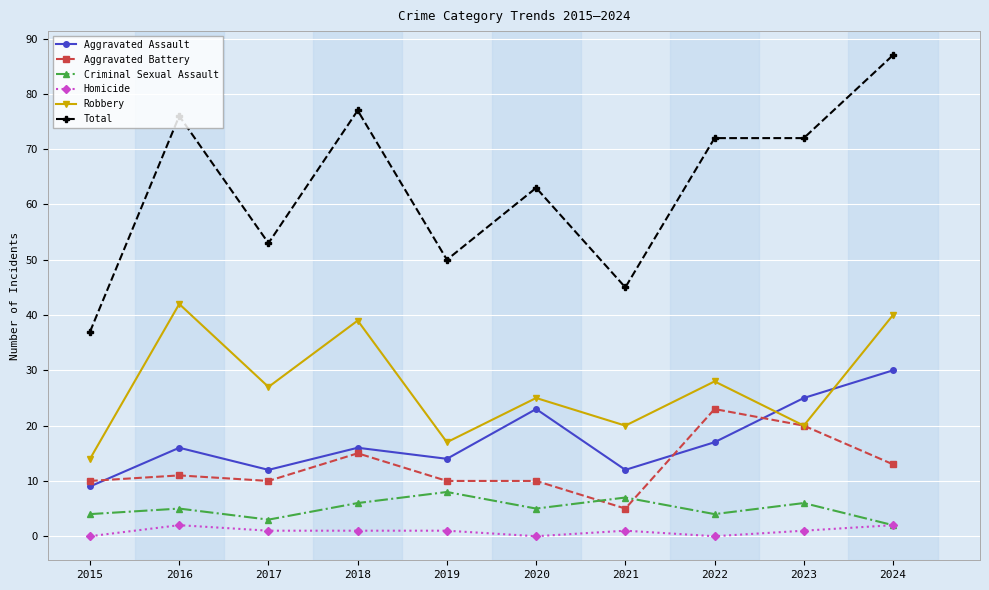

The Aggravated Battery series shows 10 at 2019. True or false?

True